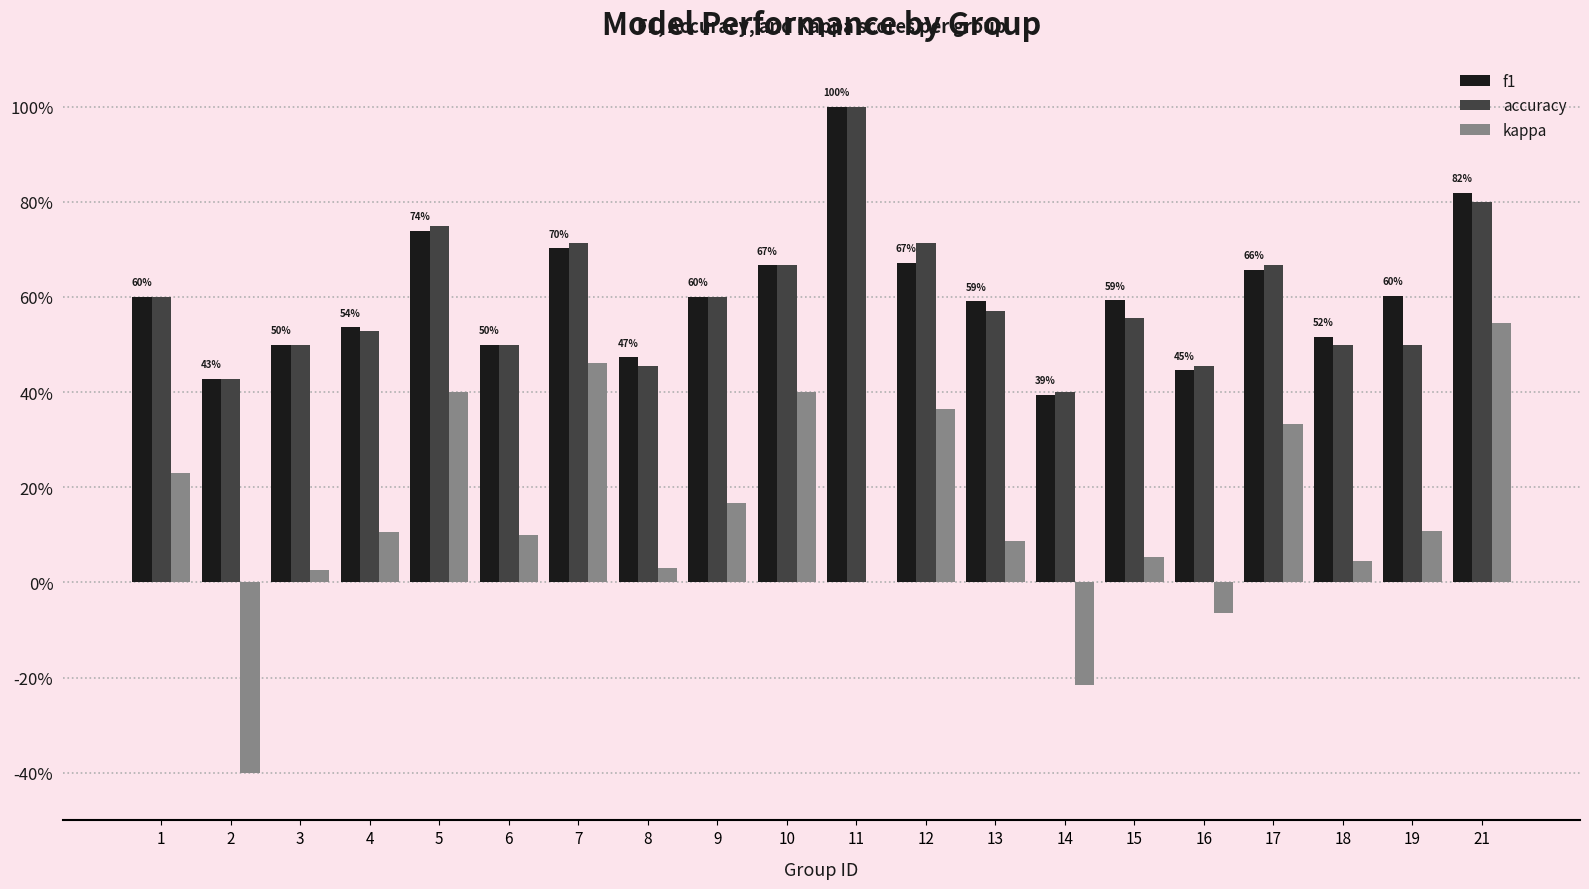

Are the bars grouped side by side (vs. stacked)?

Yes